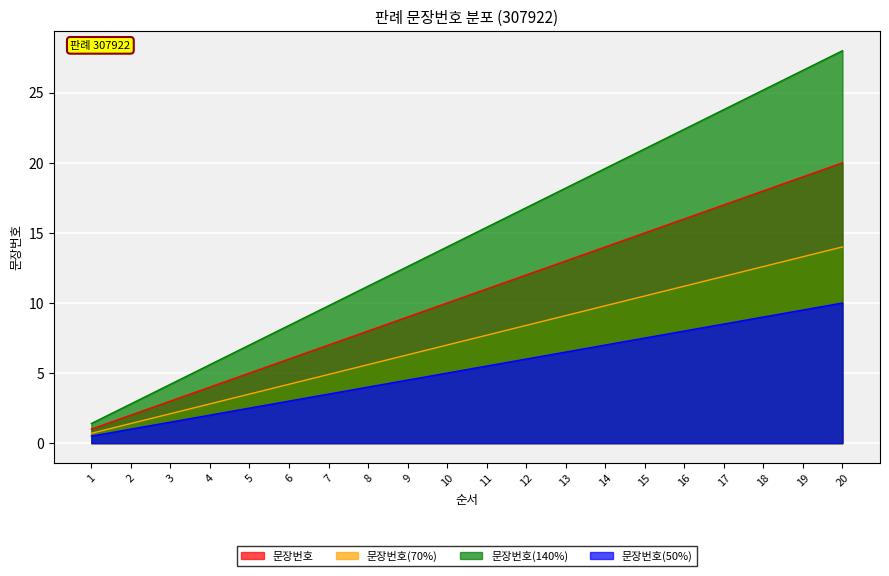

Approximately how many times larger is the value at 17 compared to 13?

1.3